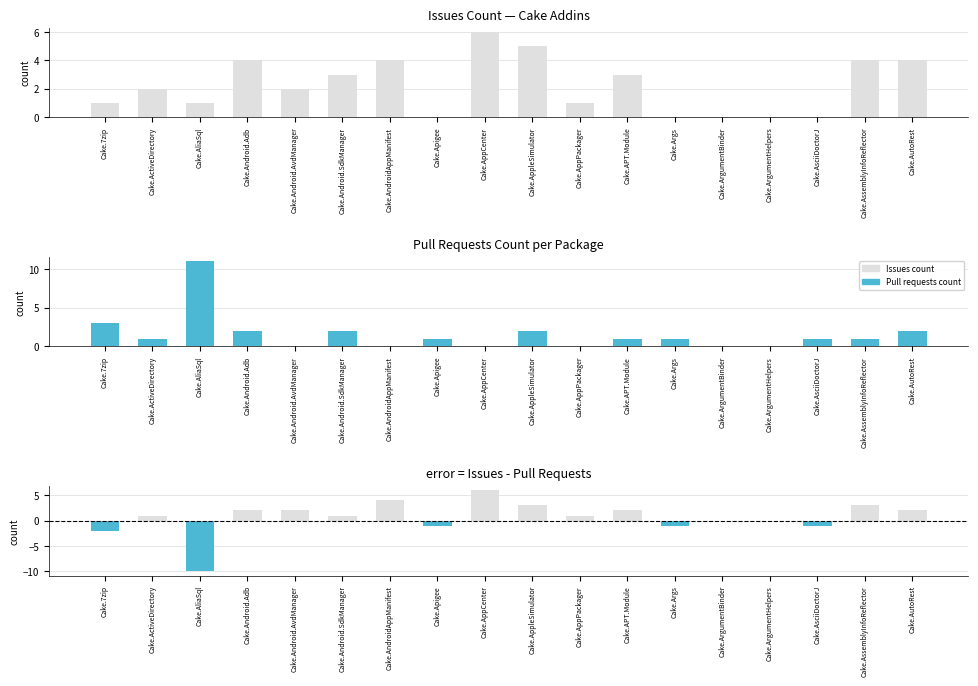

How many groups of bars are there?

18